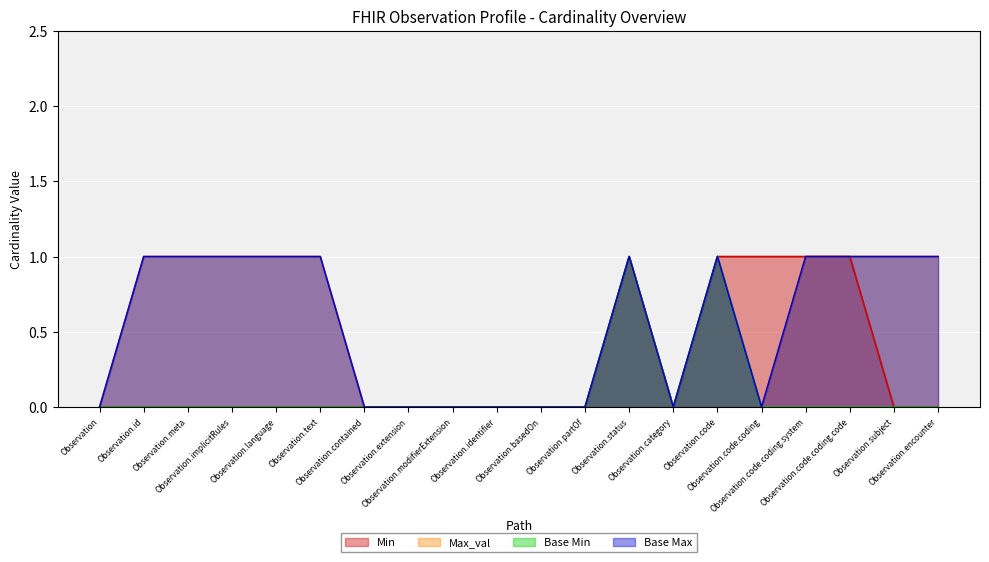

Which series changed the most between Observation.id and Observation.meta?

Min